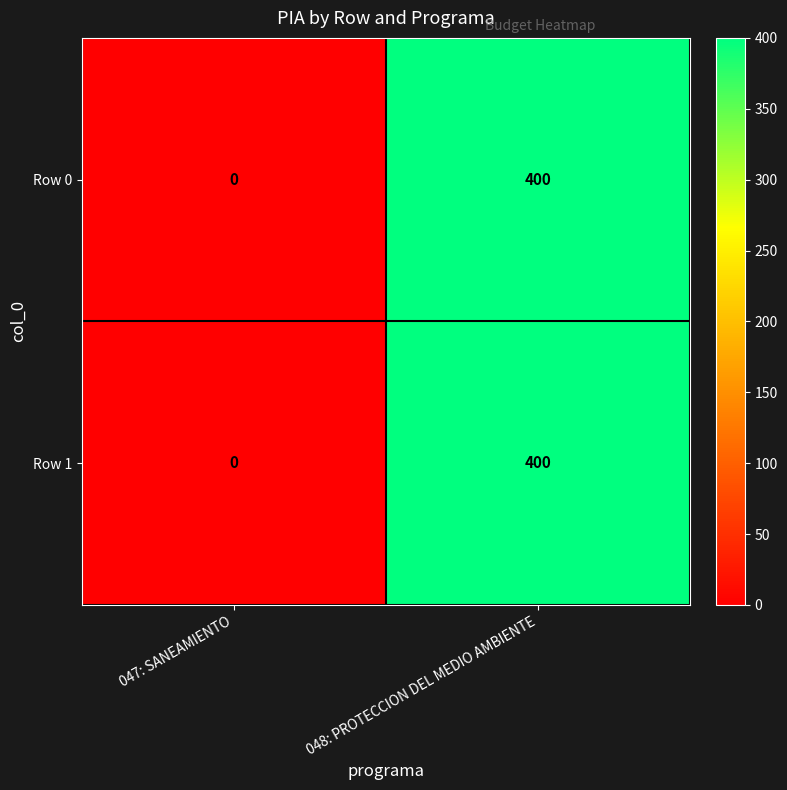

Is it true that Row 0 equals 0 at 047: SANEAMIENTO?

True